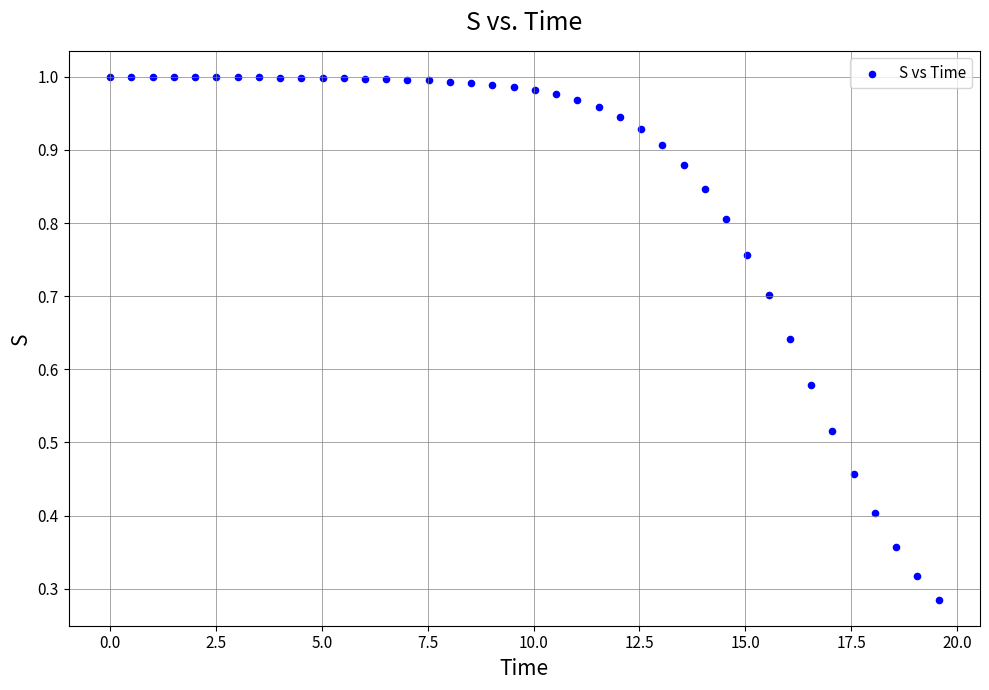

What is the range of Y values (max minus min)?

0.7